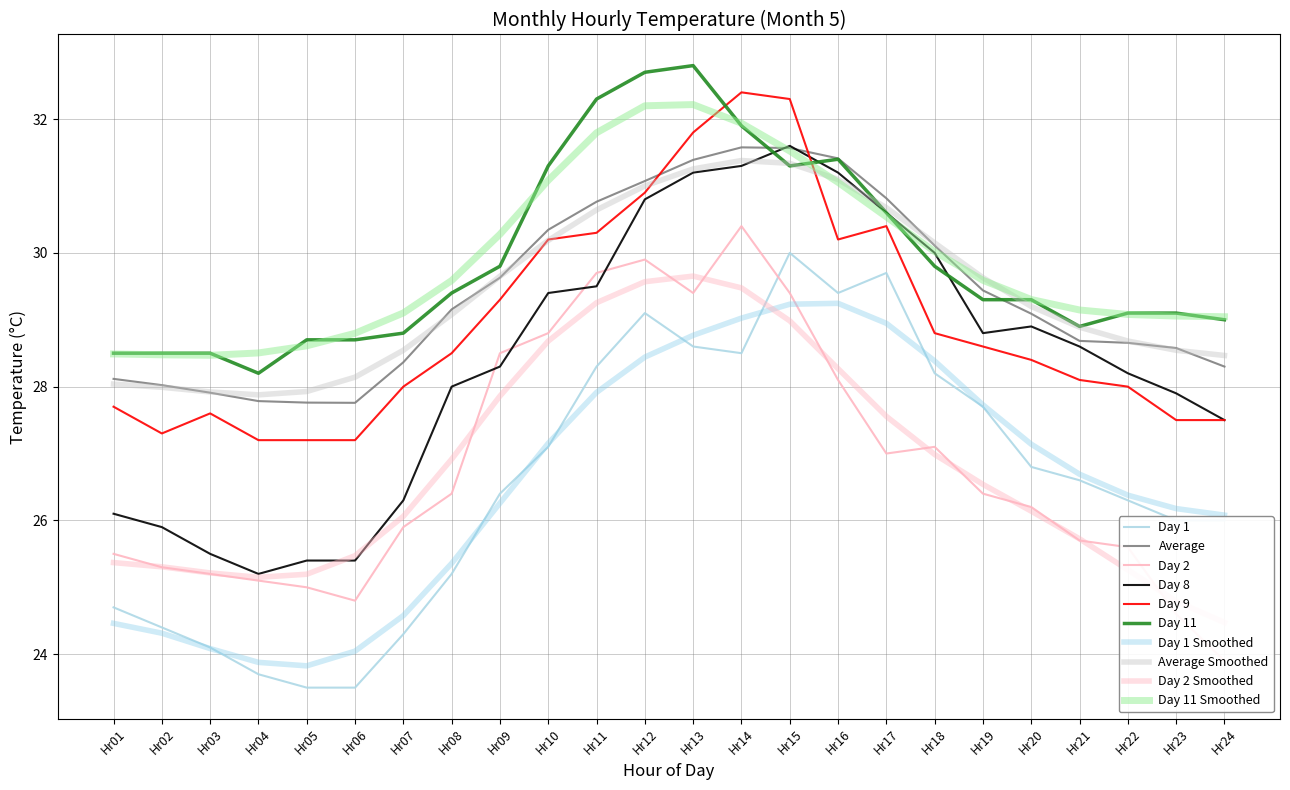

Is it true that Day 1 equals 30.0 at Hr15?

True